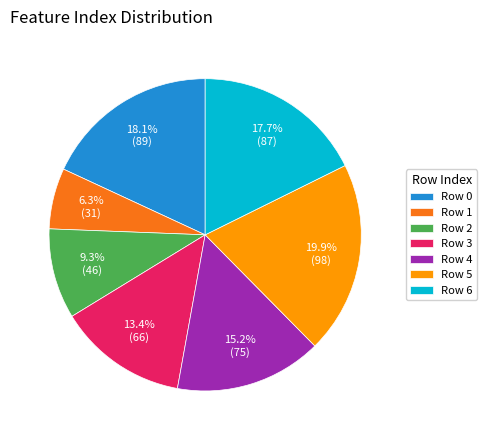

What portion of the pie excludes Row 0?

81.9%